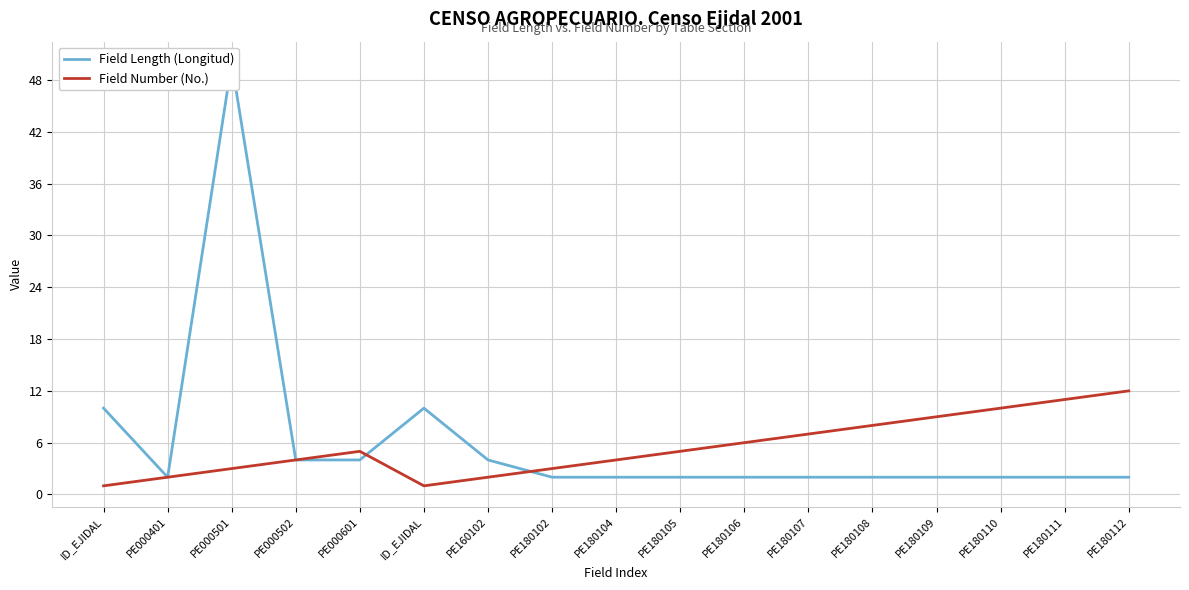

True or false: Field Number (No.) and Field Length (Longitud) intersect in this chart.

True